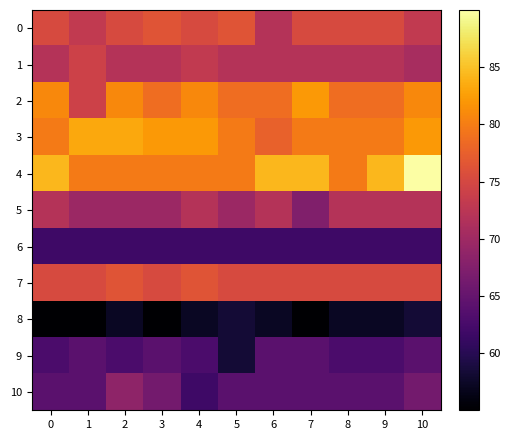

Reading left to right, extract all data points from this chart.

0: 0=75.3	1=73.1	2=75.3	3=76.5	4=75.3	5=76.5	6=71.9	7=75.3	8=75.3	9=75.3	10=73.1
1: 0=71.9	1=74.2	2=71.9	3=71.9	4=73.1	5=71.9	6=71.9	7=71.9	8=71.9	9=71.9	10=70.8
2: 0=81.0	1=74.2	2=81.0	3=78.7	4=81.0	5=78.7	6=78.7	7=82.1	8=78.7	9=78.7	10=81.0
3: 0=79.8	1=83.2	2=83.2	3=82.1	4=82.1	5=79.8	6=77.6	7=79.8	8=79.8	9=79.8	10=82.1
4: 0=84.4	1=79.8	2=79.8	3=79.8	4=79.8	5=79.8	6=84.4	7=84.4	8=79.8	9=84.4	10=90.0
5: 0=71.9	1=69.7	2=69.7	3=69.7	4=71.9	5=69.7	6=71.9	7=67.4	8=71.9	9=71.9	10=71.9
6: 0=61.8	1=61.8	2=61.8	3=61.8	4=61.8	5=61.8	6=61.8	7=61.8	8=61.8	9=61.8	10=61.8
7: 0=75.3	1=75.3	2=76.5	3=75.3	4=76.5	5=75.3	6=75.3	7=75.3	8=75.3	9=75.3	10=75.3
8: 0=55.0	1=55.0	2=57.3	3=55.0	4=57.3	5=58.4	6=57.3	7=55.0	8=57.3	9=57.3	10=58.4
9: 0=62.9	1=64.0	2=62.9	3=64.0	4=62.9	5=58.4	6=64.0	7=64.0	8=62.9	9=62.9	10=64.0
10: 0=64.0	1=64.0	2=68.5	3=66.3	4=61.8	5=64.0	6=64.0	7=64.0	8=64.0	9=64.0	10=66.3